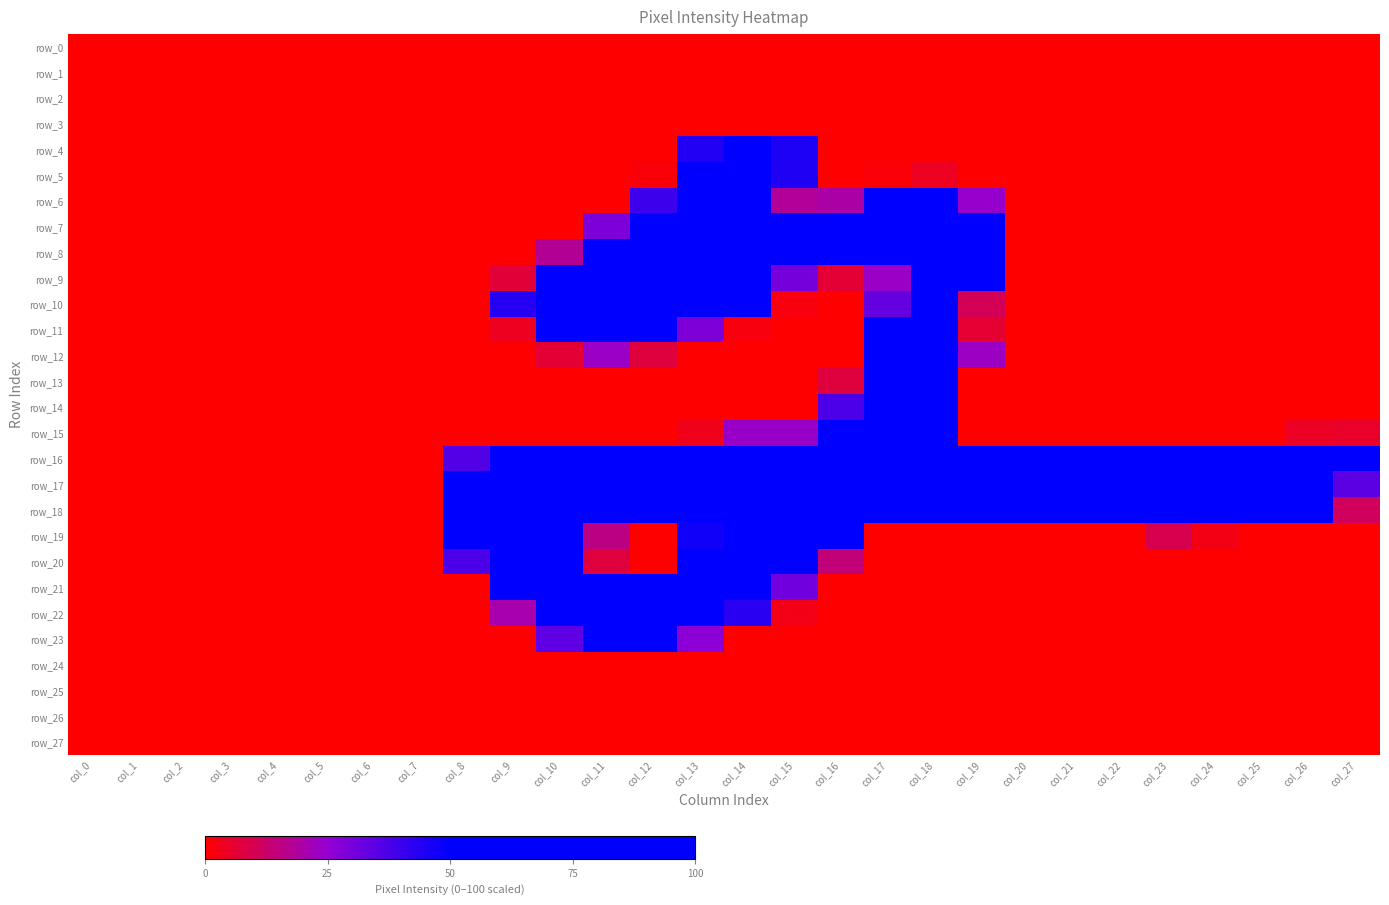

At col_9, list the series in order from largest to smallest.

row_18, row_17, row_19, row_20, row_16, row_21, row_10, row_22, row_9, row_11, row_0, row_1, row_2, row_3, row_4, row_5, row_6, row_7, row_8, row_12, row_13, row_14, row_15, row_23, row_24, row_25, row_26, row_27